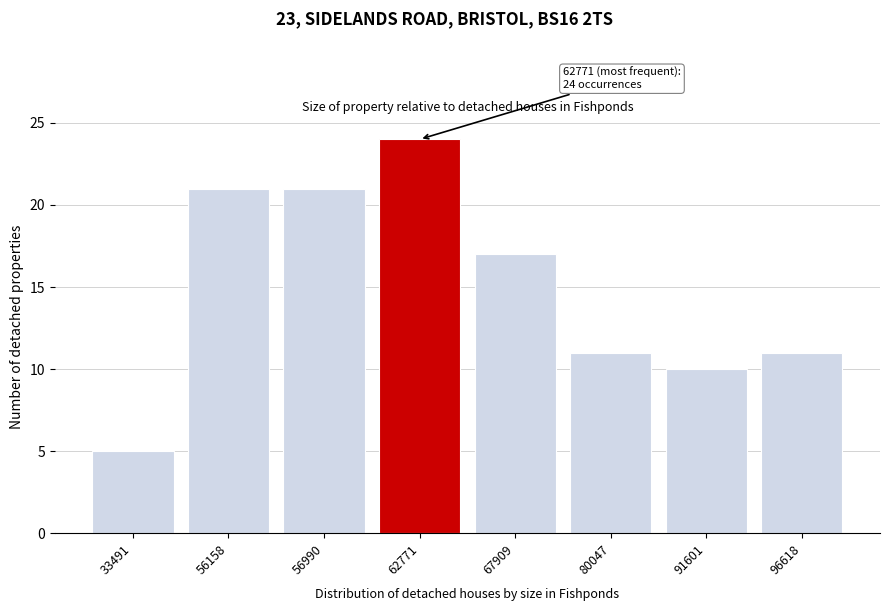

Reading right to left, what are all the values shown in this chart?

11	10	11	17	24	21	21	5